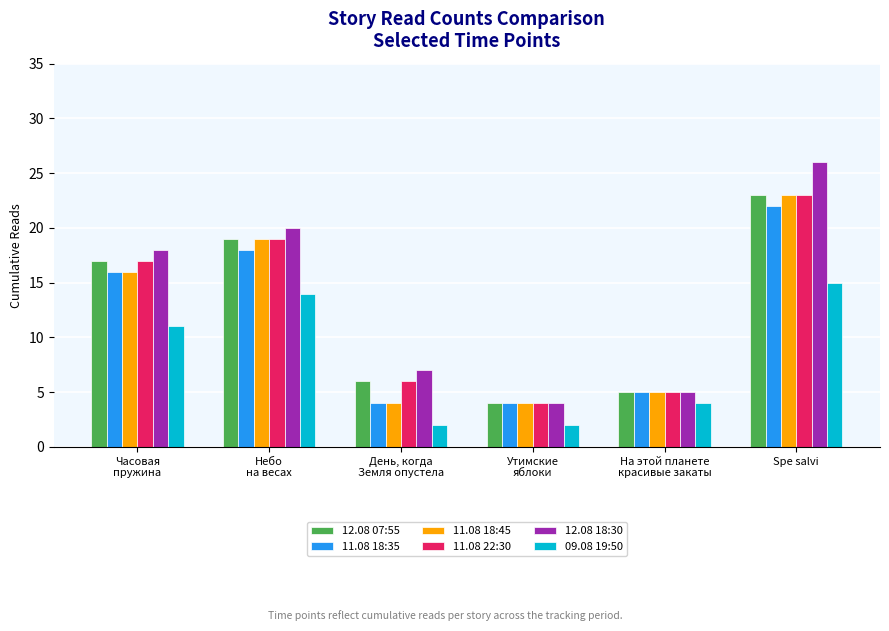

What is the label of the 1st bar from the left?

Часовая
пружина